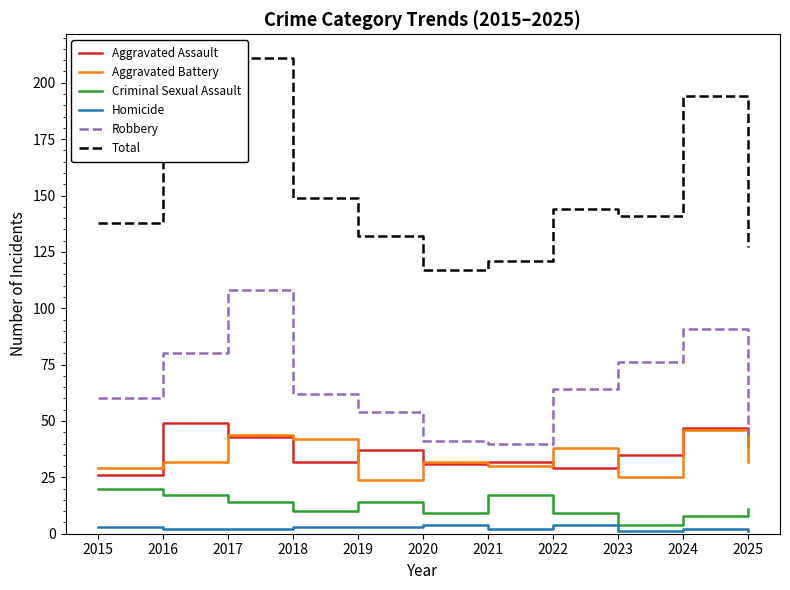

What are all the series names shown in the legend?

Aggravated Assault, Aggravated Battery, Criminal Sexual Assault, Homicide, Robbery, Total